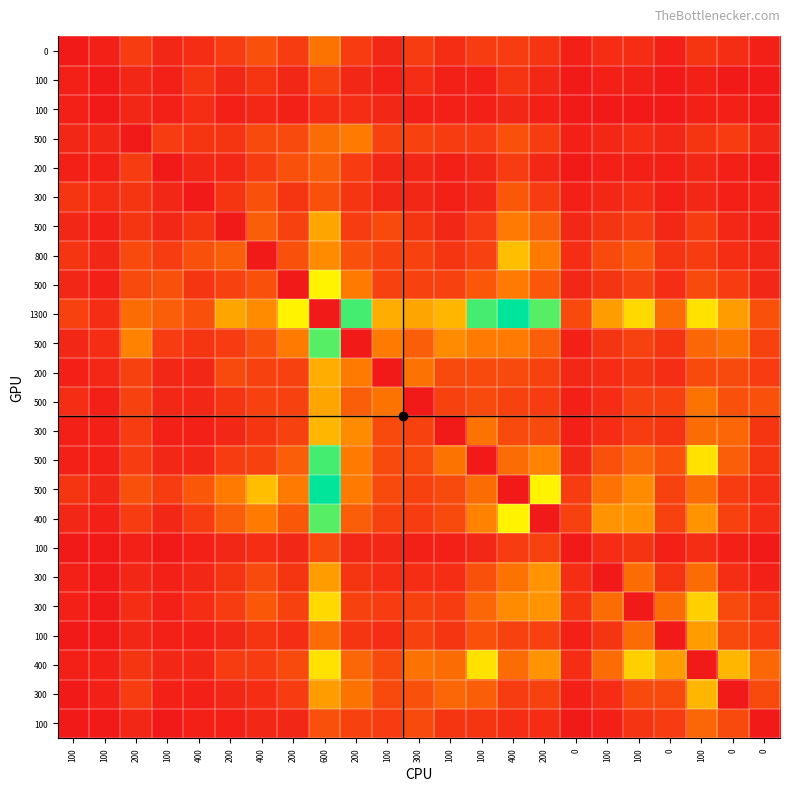

How many distinct data groups are displayed?

24